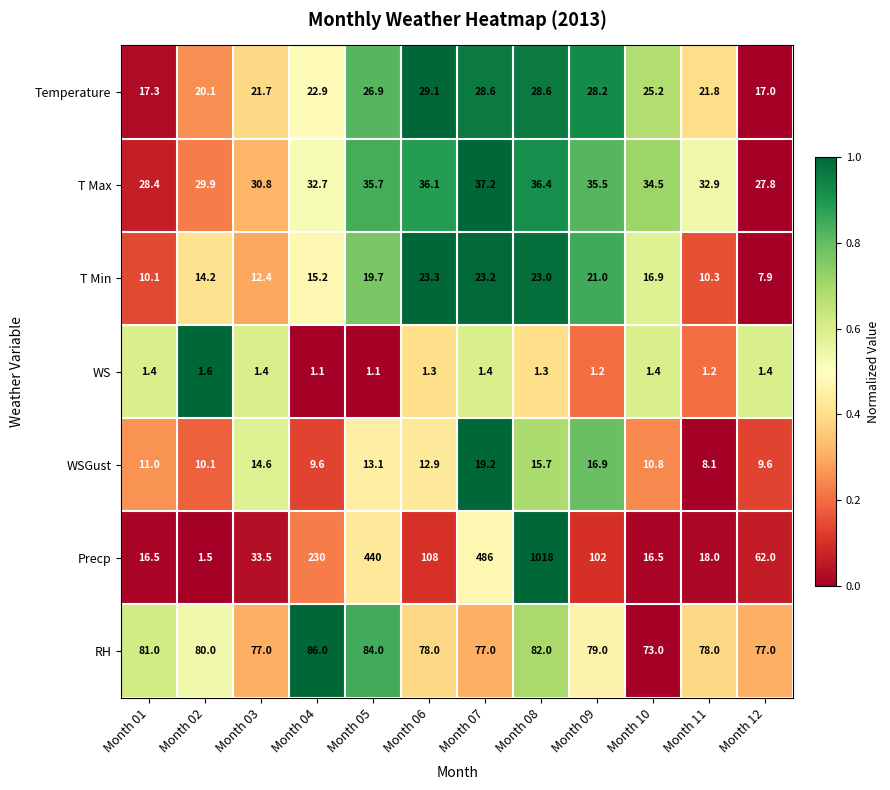

Between Month 01 and Month 07, which series saw the biggest shift?

Precp